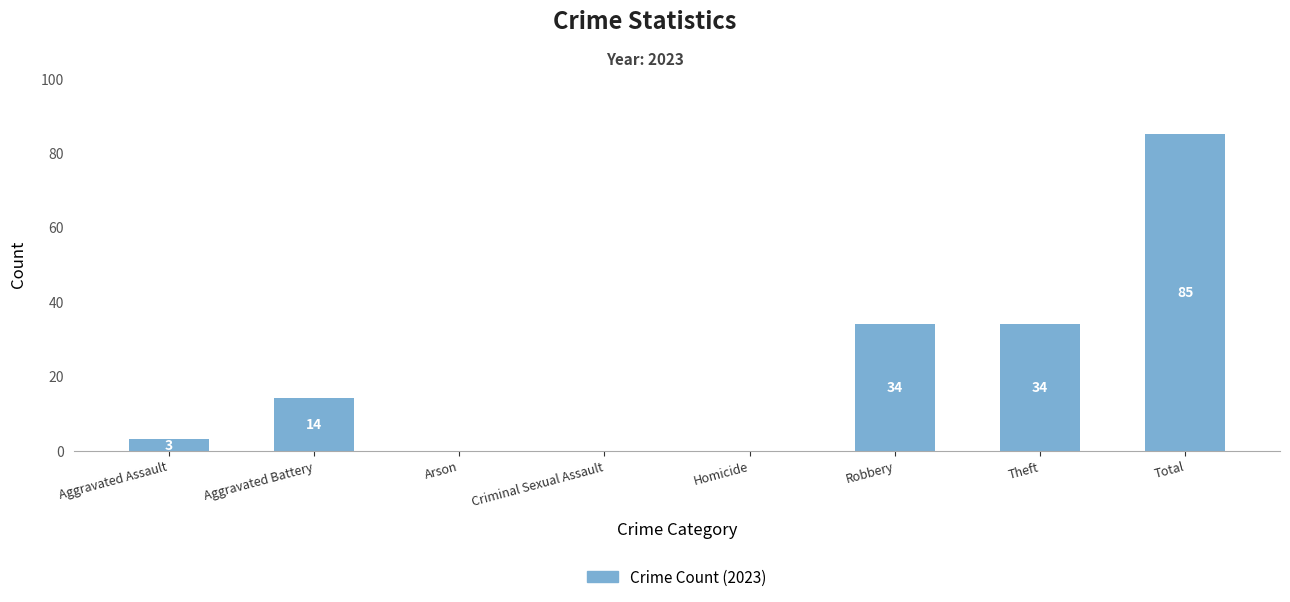

Between Aggravated Assault and Theft, which is larger?

Theft